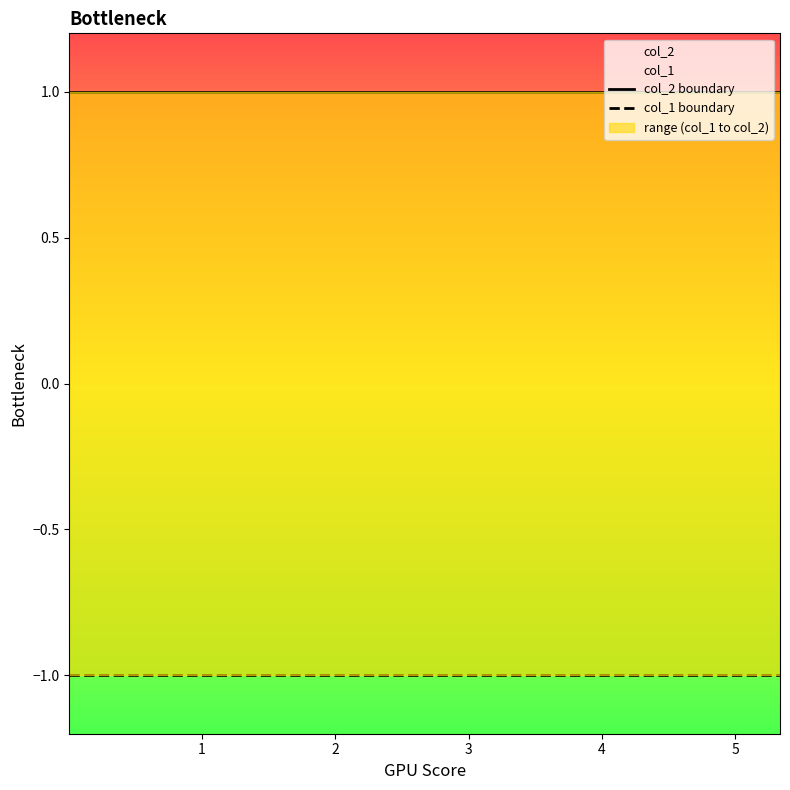

List the series in order of their peak value, highest first.

col_2 boundary, col_1 boundary